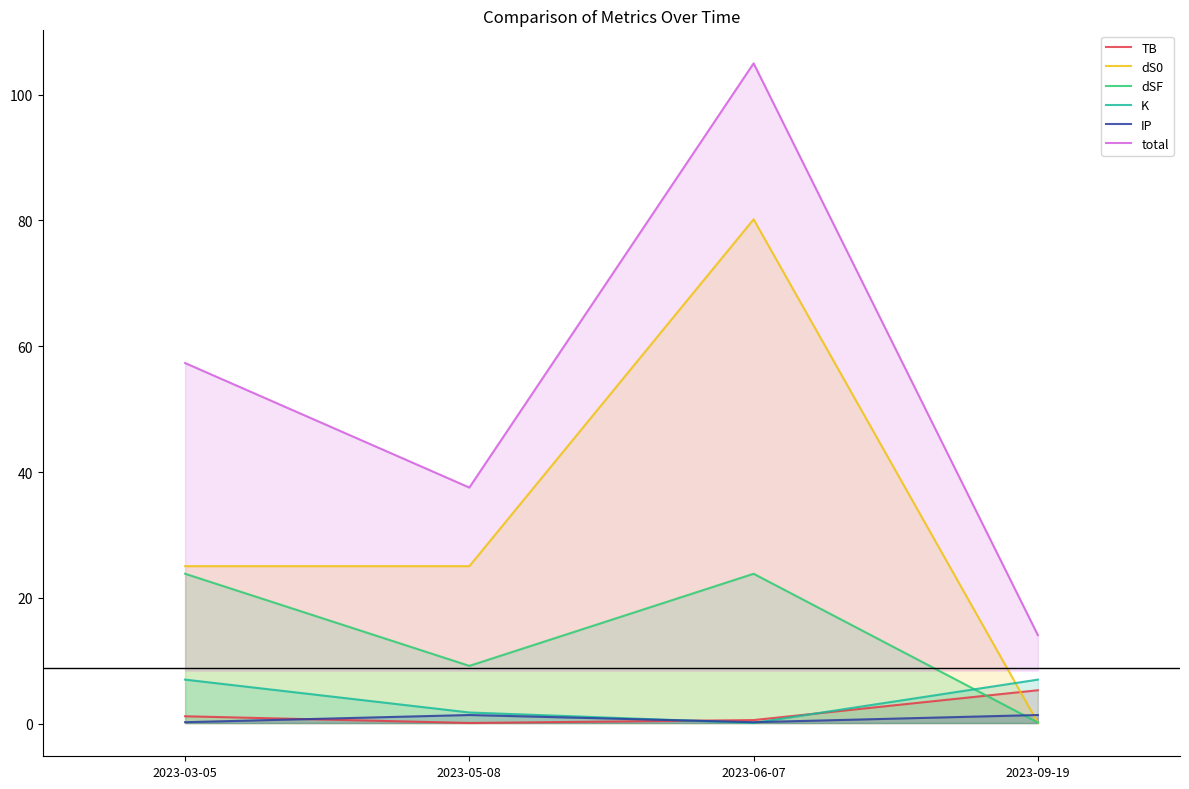

What is the lowest value of the total series?

14.1